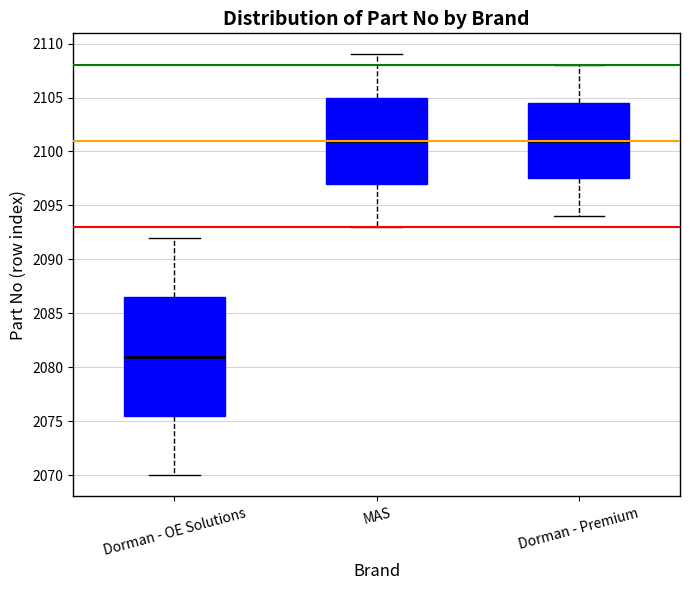

Reading left to right, transcribe this box plot: for each box, give where its median line is, the range the box spans, and where its two whiskers end, as read against the y-axis. The values are not printed on the chart, so give them approximately, as read against the axis.

Dorman - OE Solutions: median 2081.0, box 2075.5 to 2086.5, whiskers 2070.0 to 2092.0
MAS: median 2101.0, box 2097.0 to 2105.0, whiskers 2093.0 to 2109.0
Dorman - Premium: median 2101.0, box 2097.5 to 2104.5, whiskers 2094.0 to 2108.0